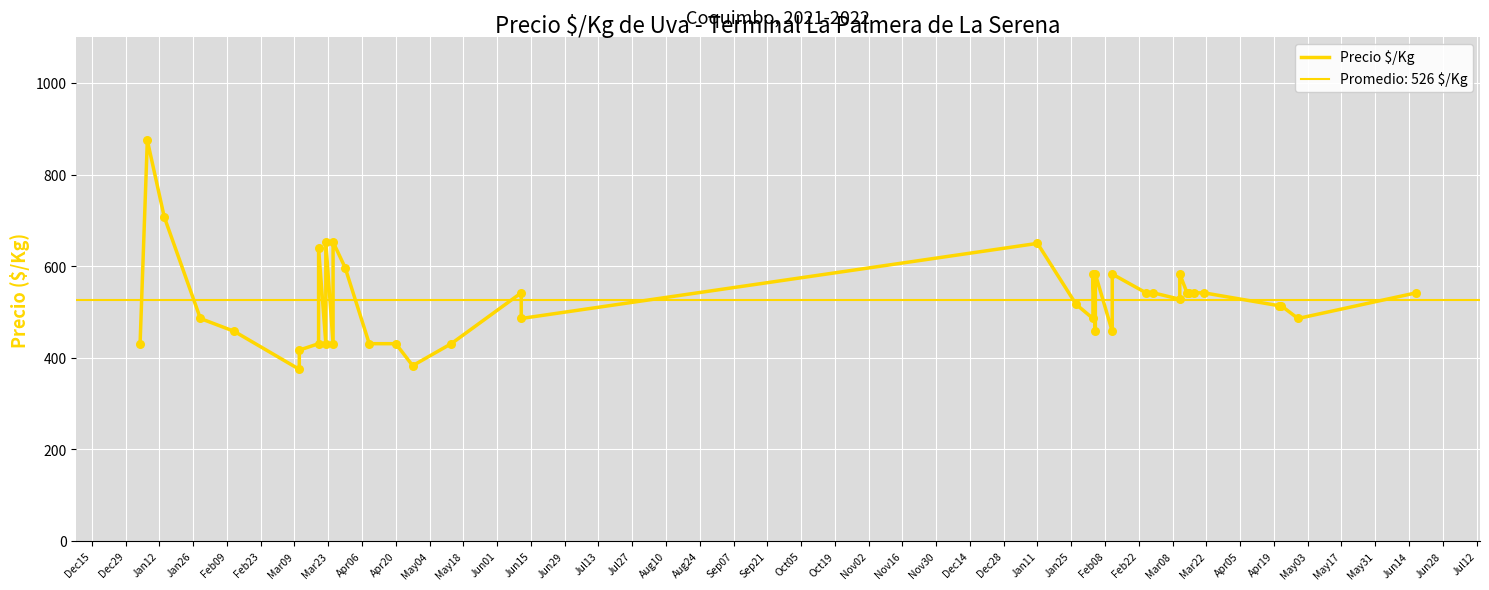

Which has a higher value, Feb23 or Mar08?

Mar08